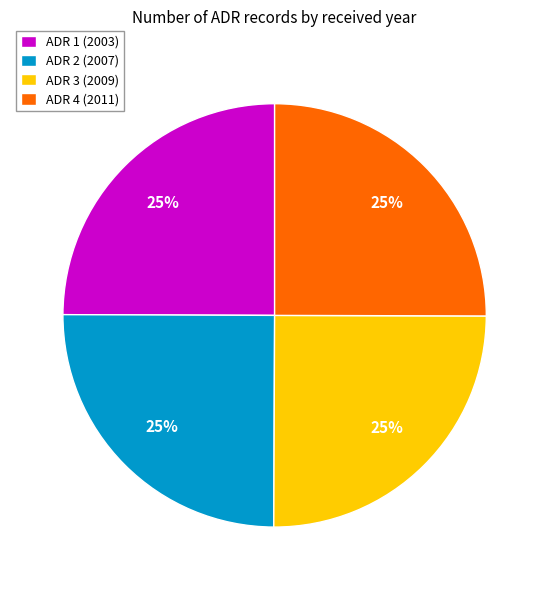

Approximately how many times larger is the value at ADR 1 (2003) compared to ADR 3 (2009)?

1.0